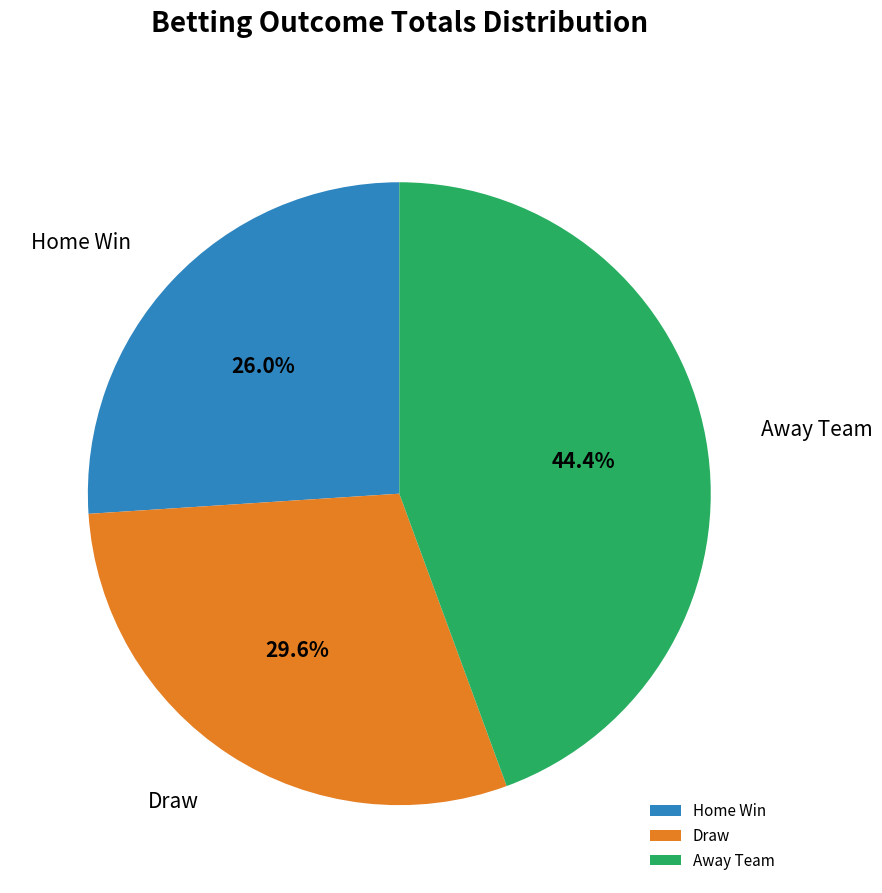

Which category has the biggest portion of the pie?

Away Team